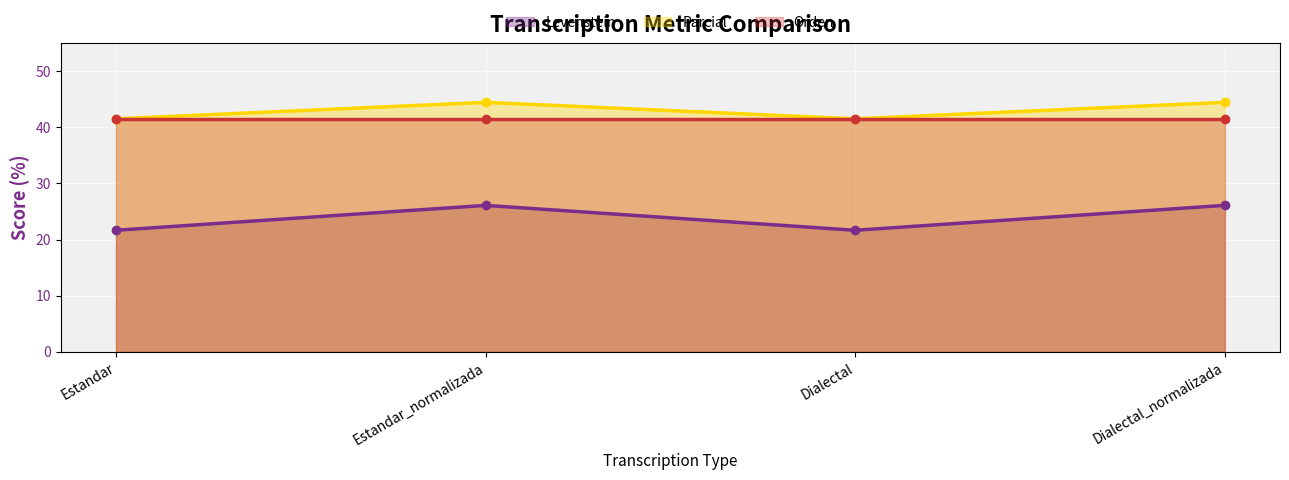

Is it true that Levenstein equals 14.6 at Dialectal_normalizada?

False